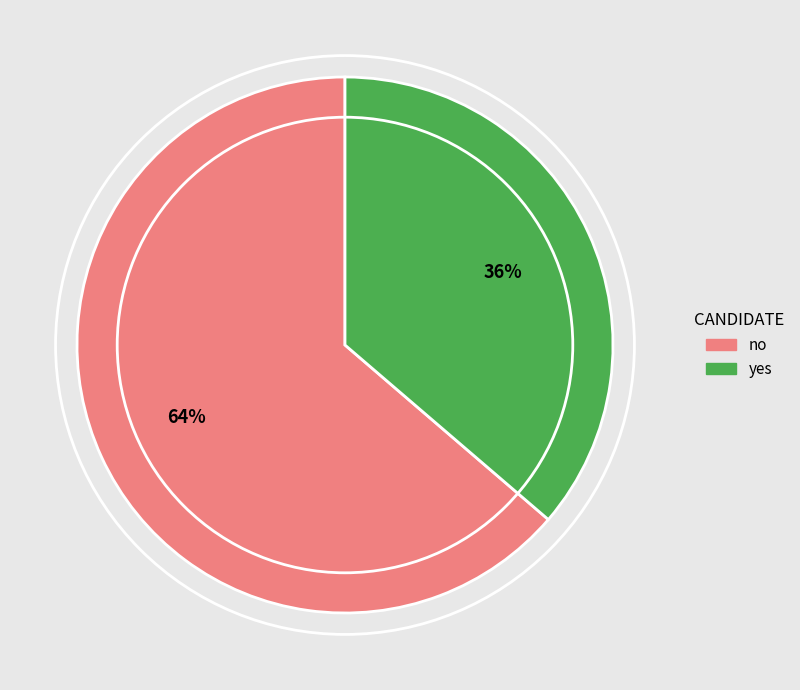

The yes slice represents 36% of the pie. True or false?

True